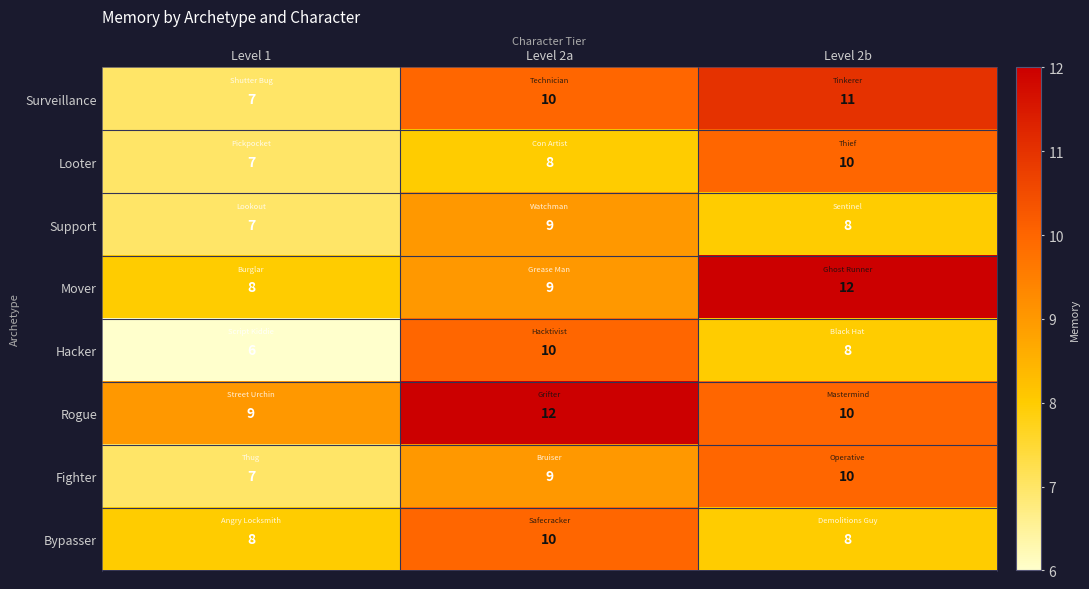

List the labels in order of Support value, smallest first.

Level 1, Level 2b, Level 2a